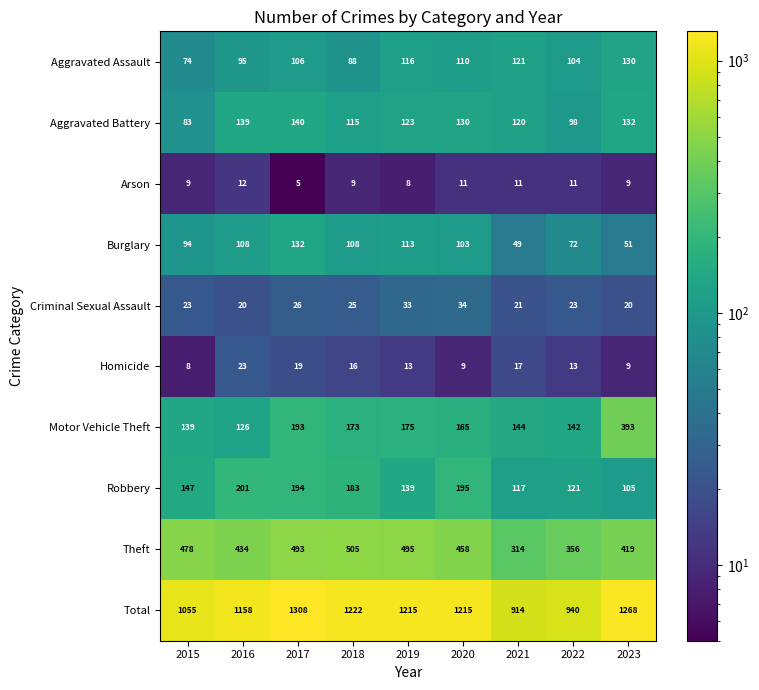

What is the sum of all Aggravated Battery values?

1080